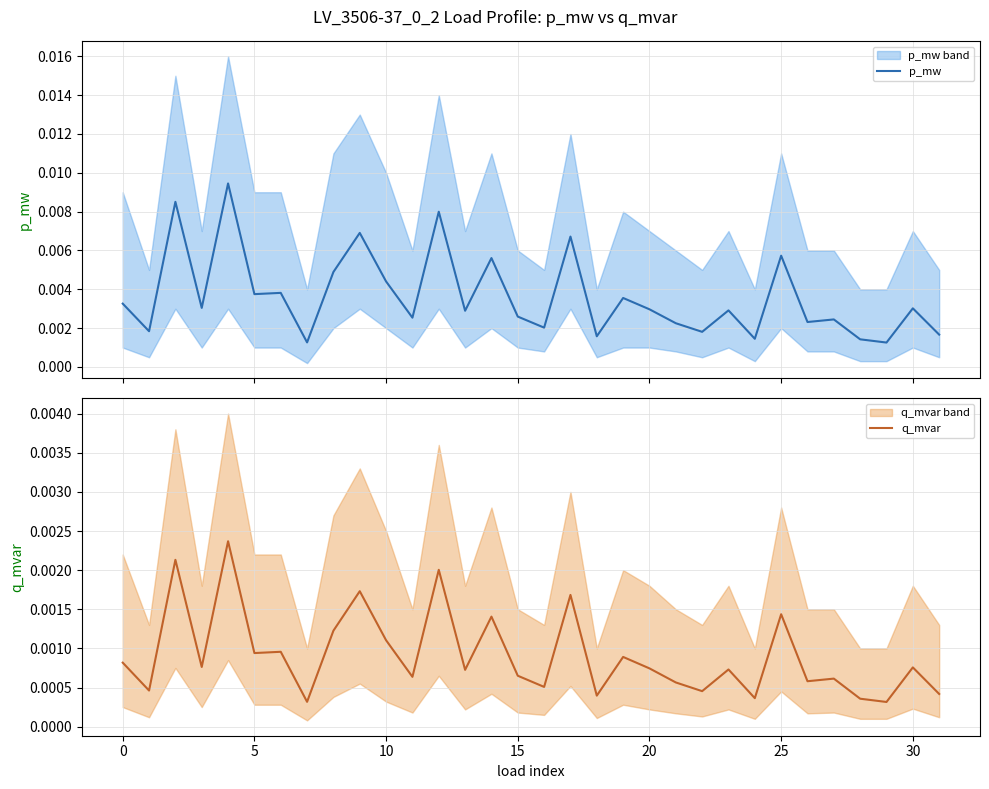

What is the label of the 16th point from the right?

16